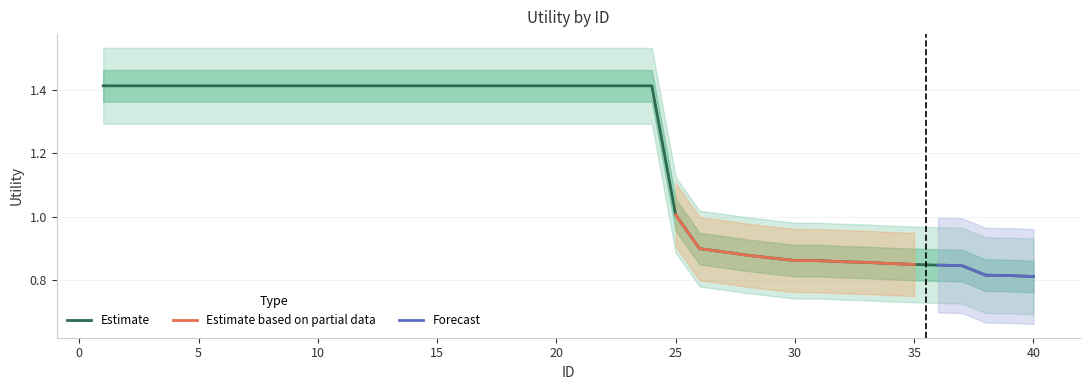

How many data points are above 1?

25